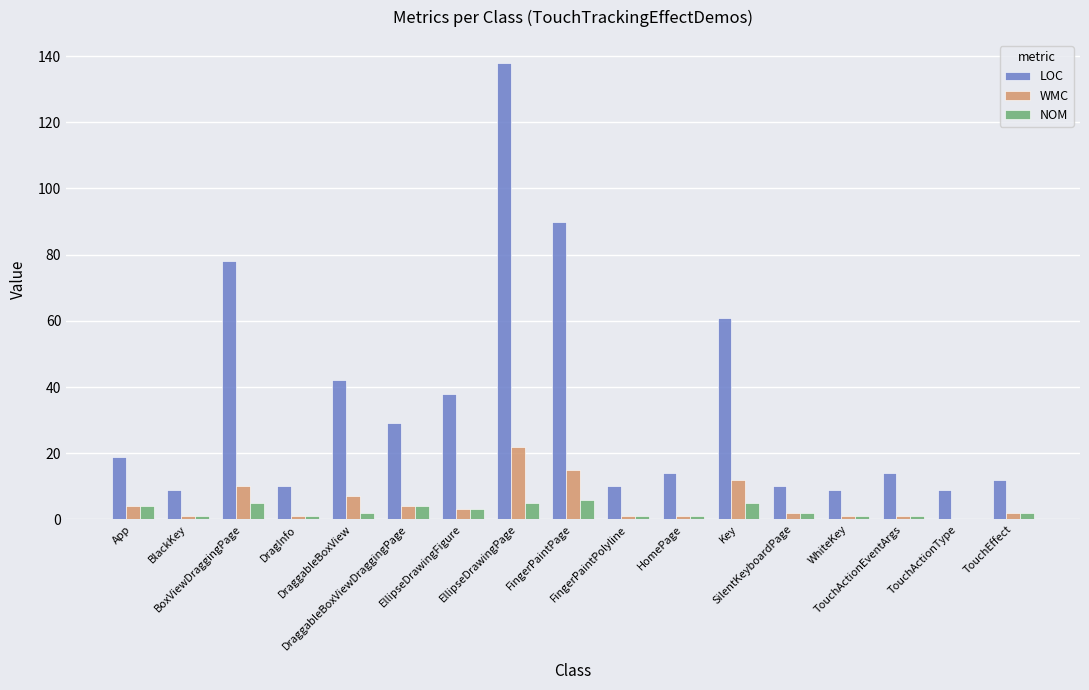

What is the sum of all NOM values?

44